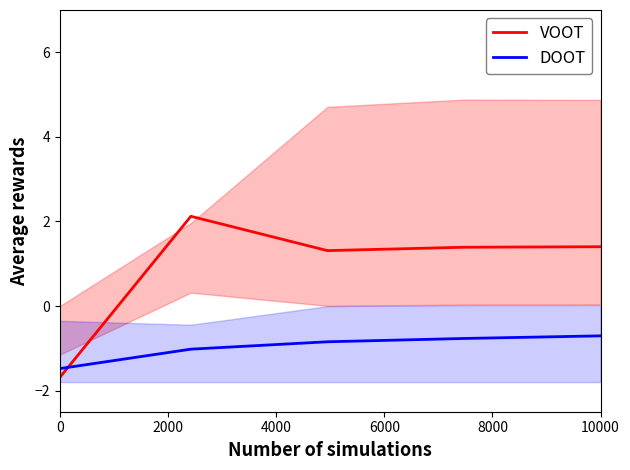

The value of VOOT at 10000 is 1.4. True or false?

True